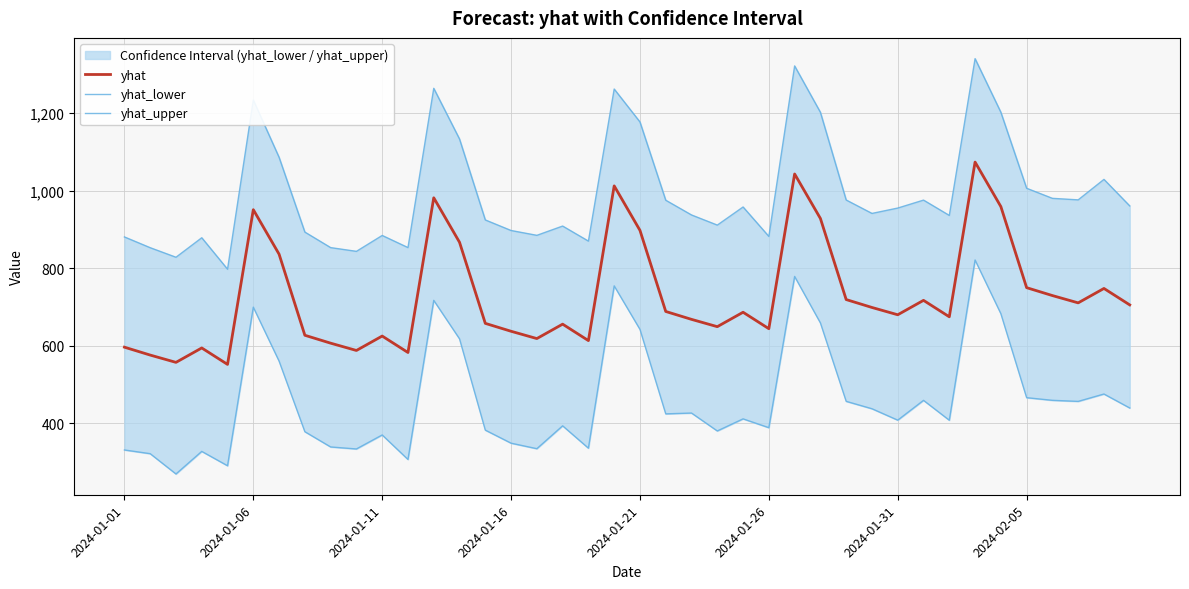

Which series has the largest total across all categories?

yhat_upper